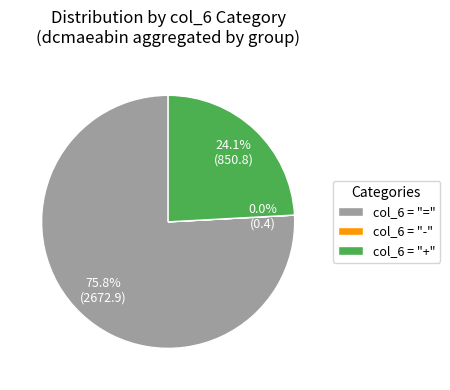

What is the majority slice?

col_6 = "="